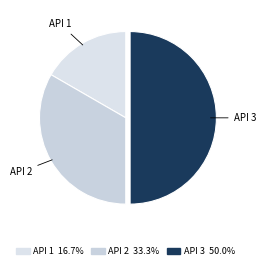

Does API 2 account for over 50% of the chart?

No